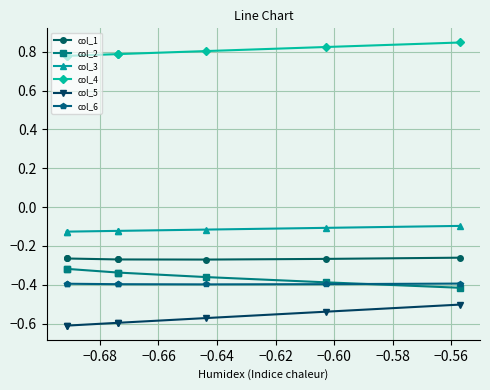

True or false: col_1 has more than 1 interior local peaks.

False